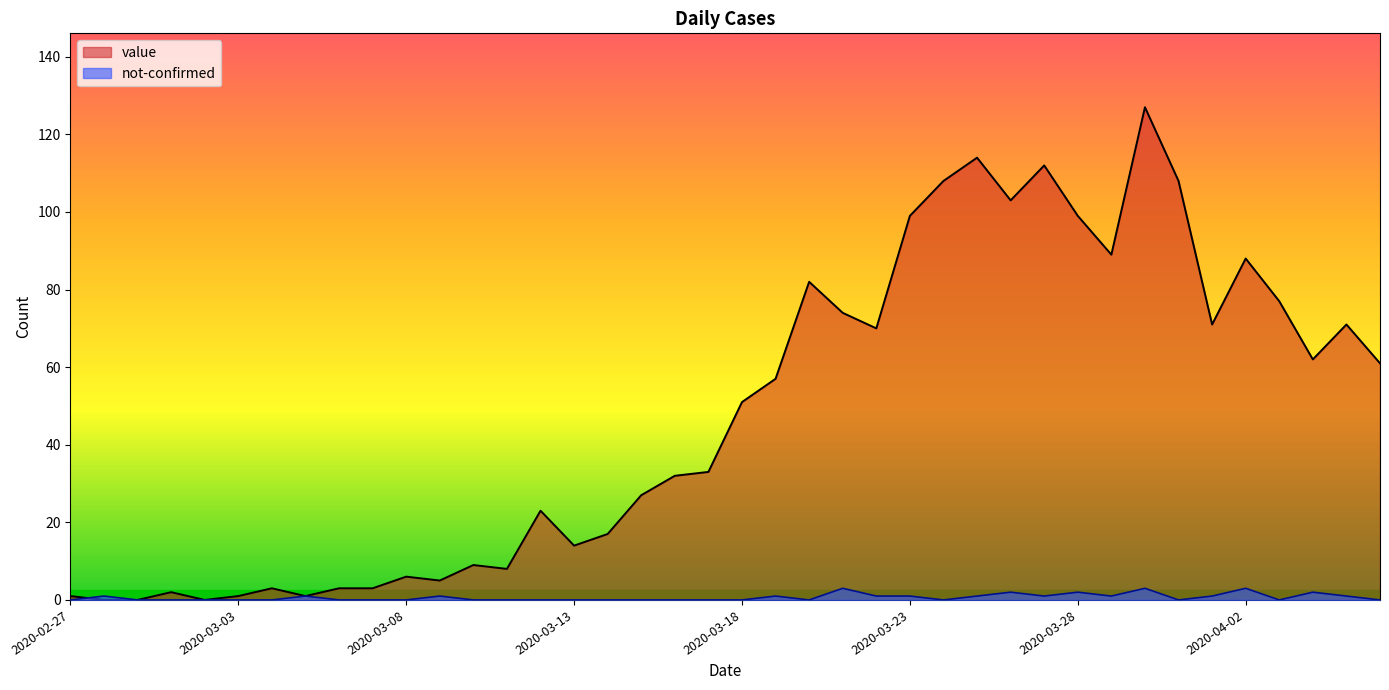

Rank the series by their maximum value, from highest to lowest.

value, not-confirmed